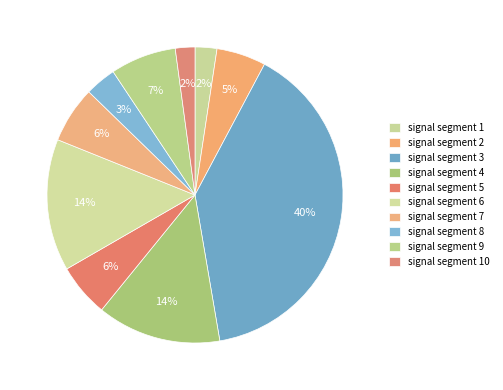

Which category has the smallest portion of the pie?

signal segment 10